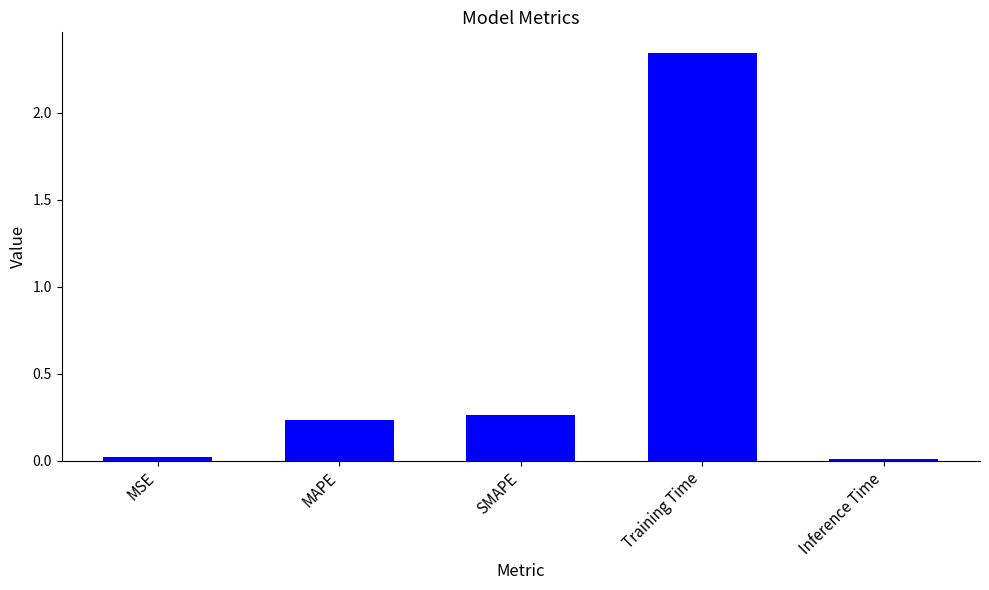

Between SMAPE and Inference Time, which is larger?

SMAPE